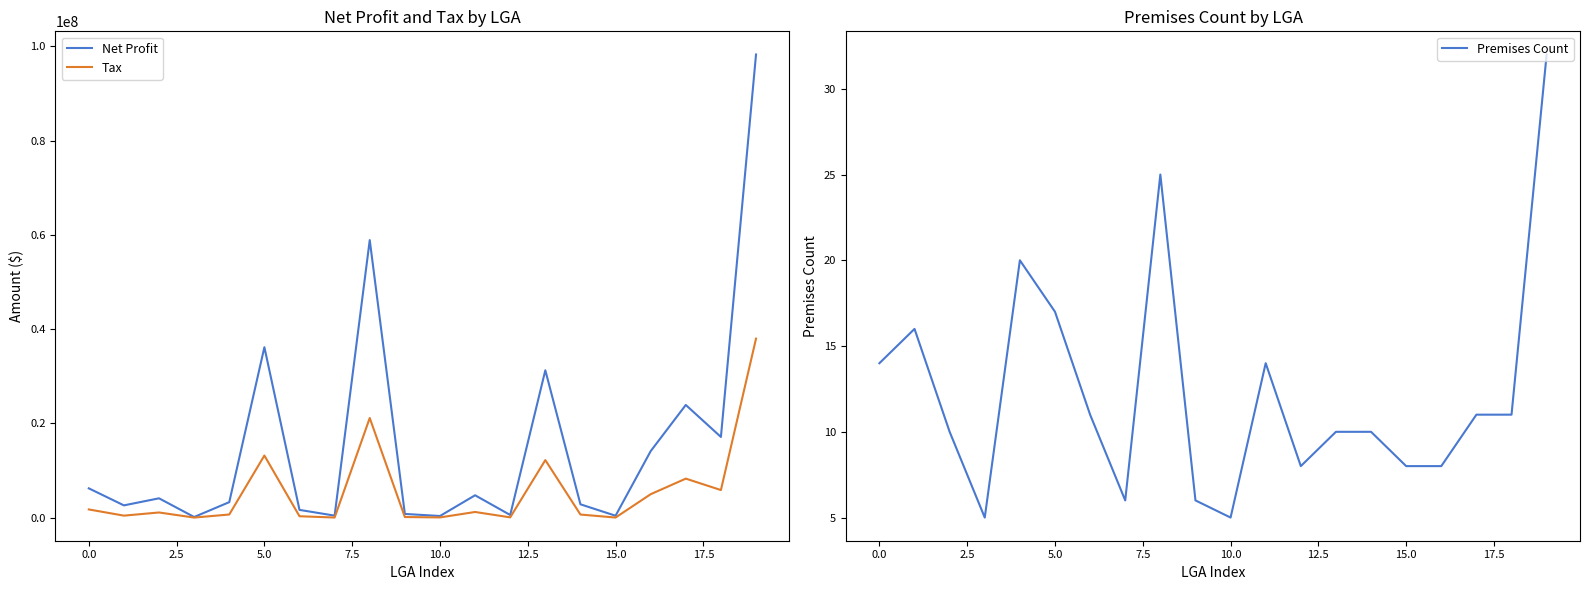

Which series has the largest total across all categories?

Net Profit